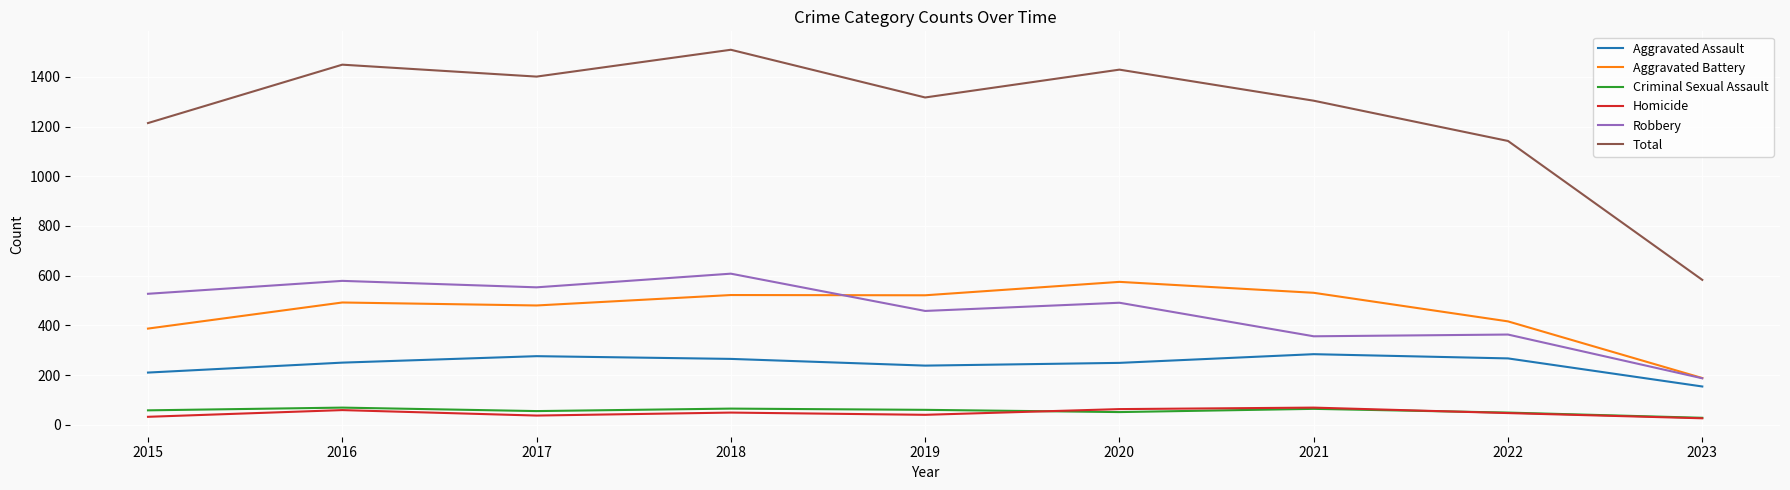

How many distinct data groups are displayed?

6